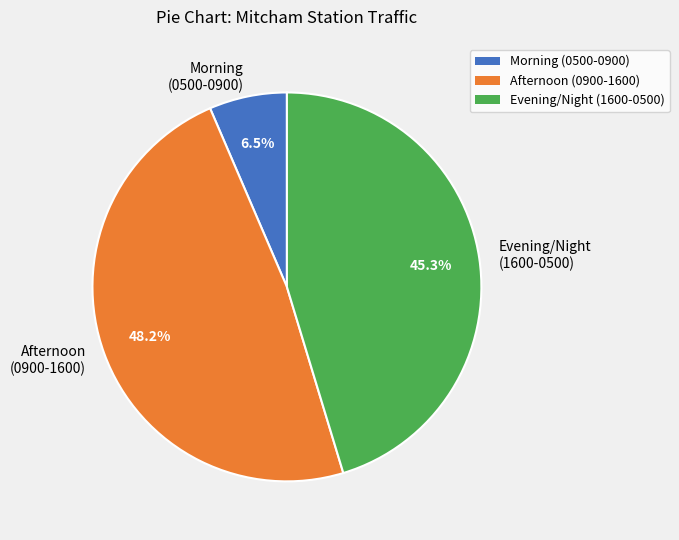

Does any single category account for the majority?

No